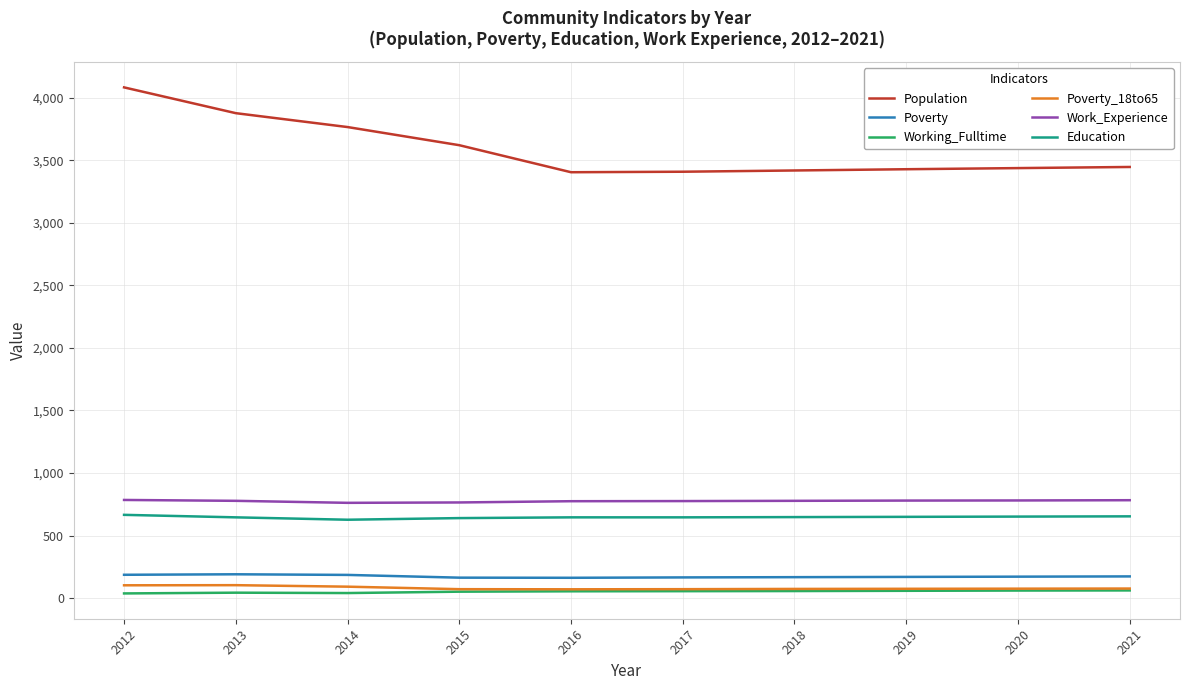

What is the difference between the second highest and minimum values in the Poverty_18to65 series?

32